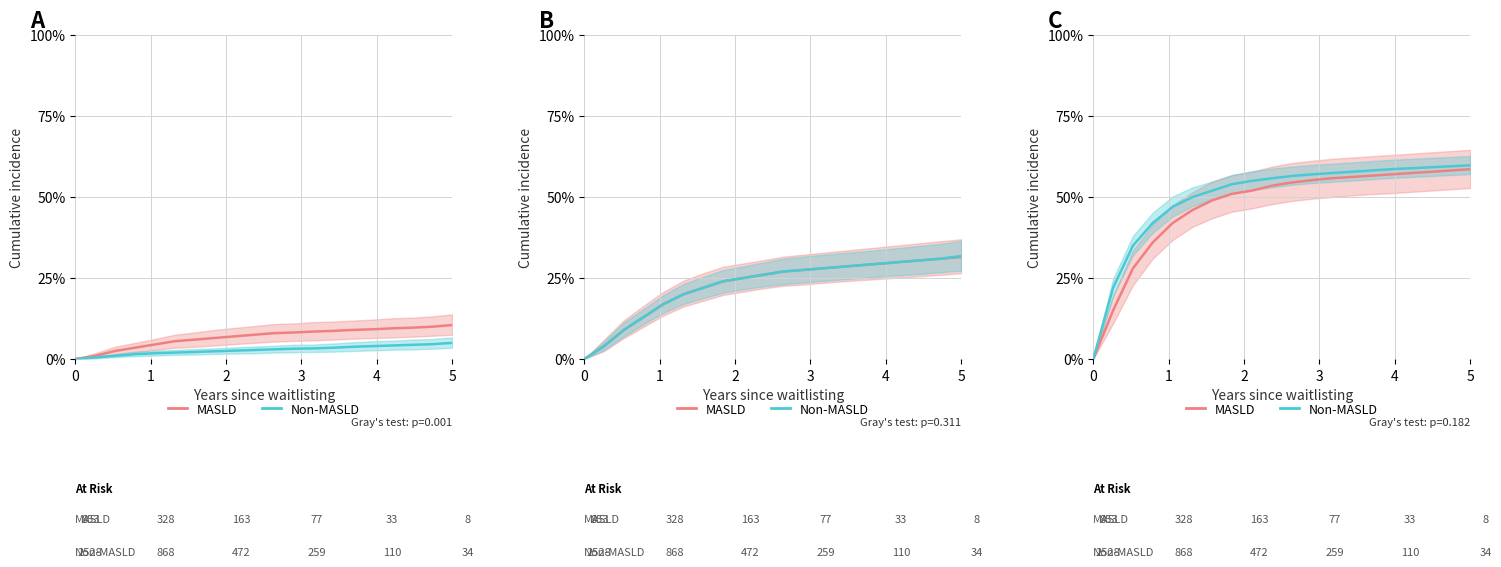

How many positive values does the Non-MASLD series have?

19